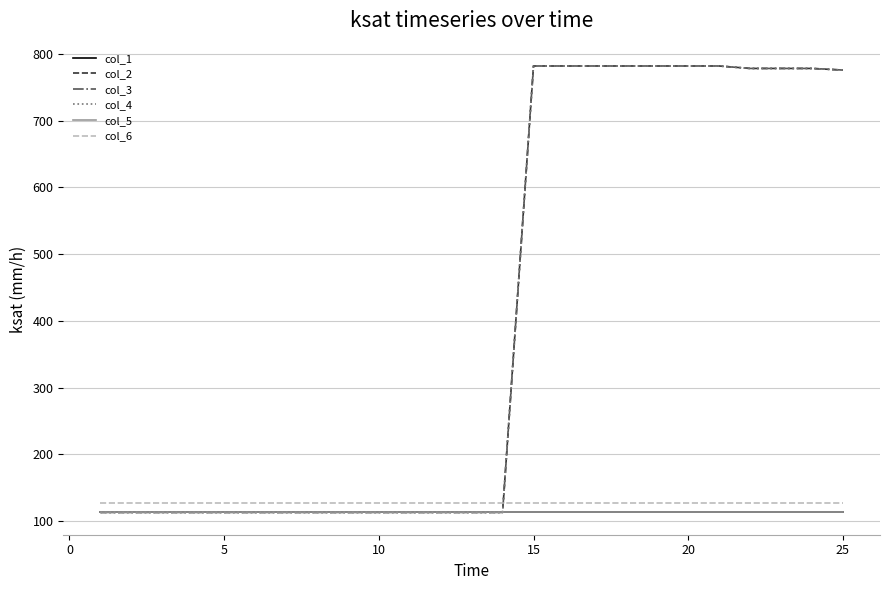

What is the minimum value for col_6?

127.0